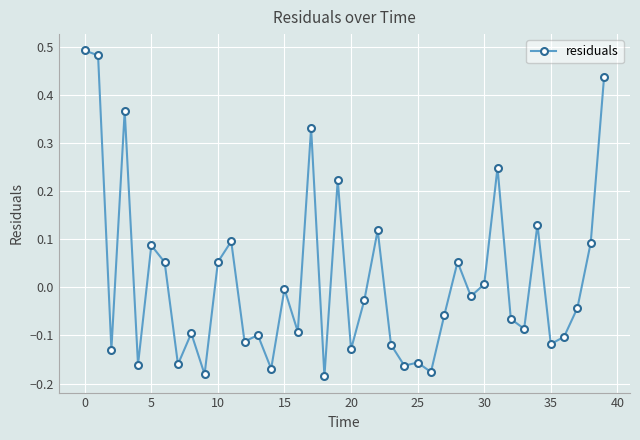

What is the sum of all values?

0.6